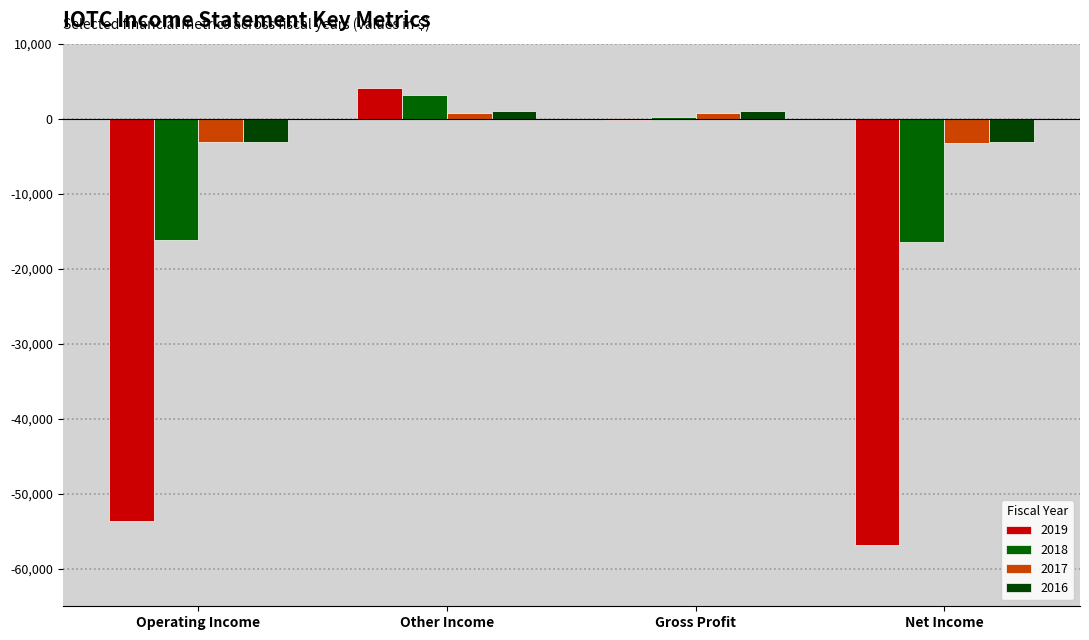

Between Other Income and Gross Profit, which is larger?

Other Income